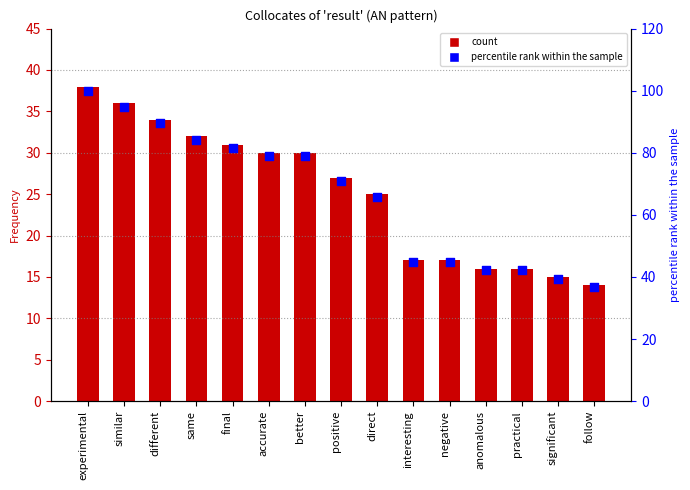

Which series reaches the minimum Y coordinate?

Frequency